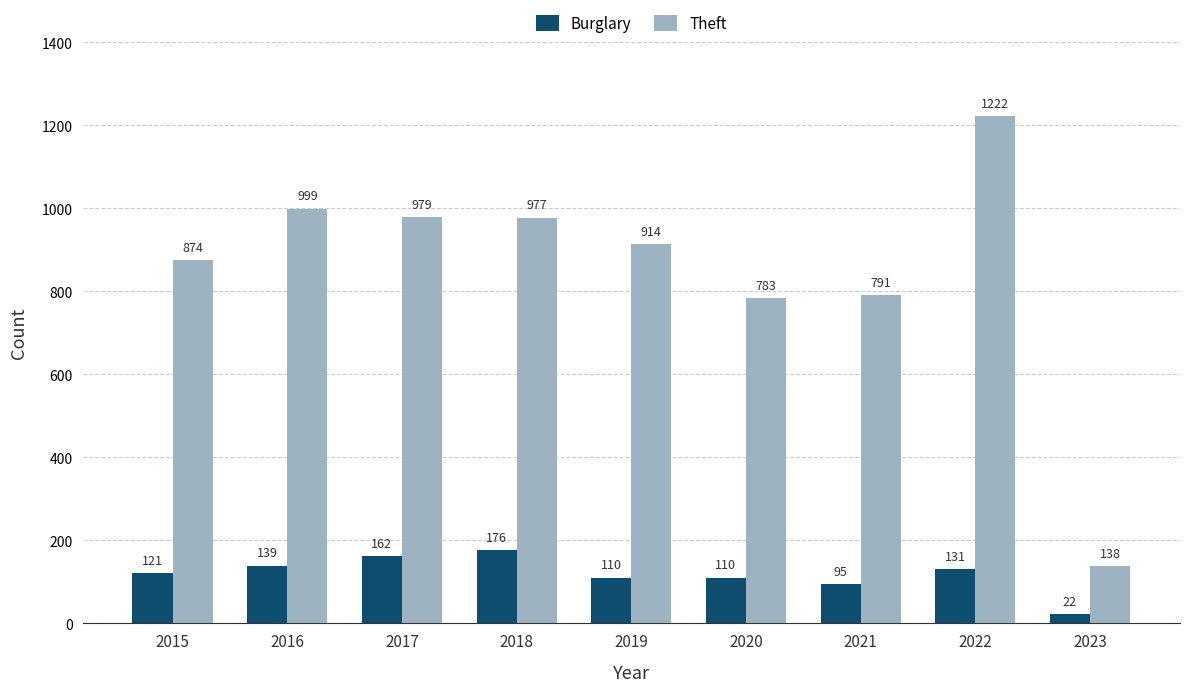

What is the maximum value for Burglary?

176